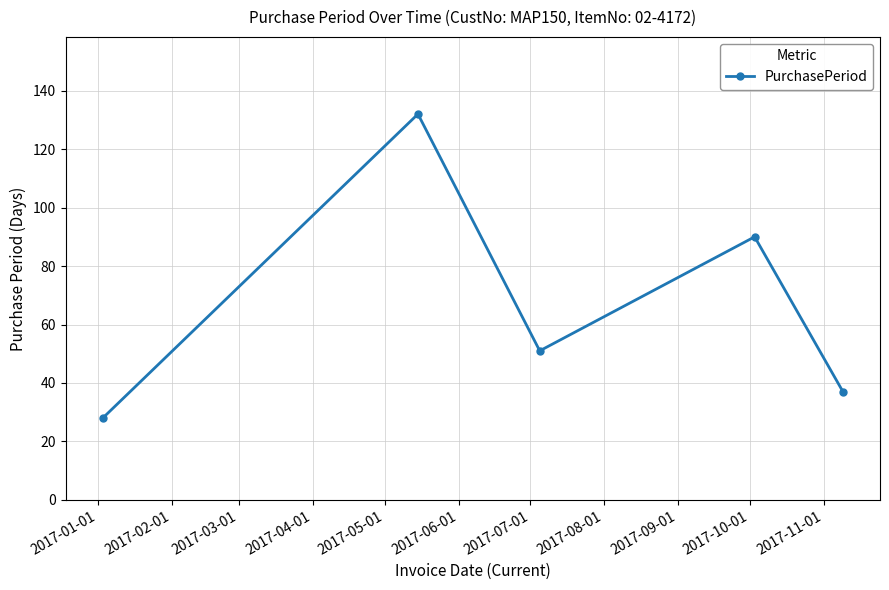

How many points are lower than both their immediate neighbors (excluding endpoints)?

1